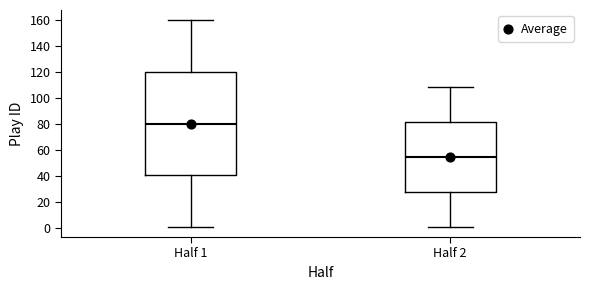

Which box has the lowest median line?

Half 2